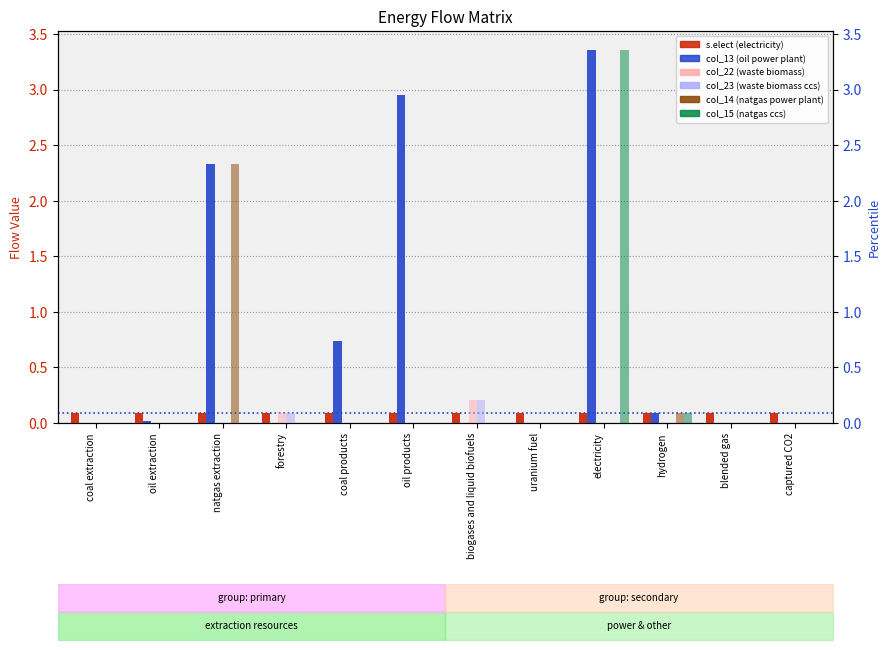

Reading left to right, list all the values displayed in this chart.

s.elect: 0.1	0.1	0.1	0.1	0.1	0.1	0.1	0.1	0.1	0.1	0.1	0.1
col_13: 0.0	0.0	2.3	0.0	0.7	2.9	0.0	0.0	3.4	0.1	0.0	0.0
col_22: 0.0	0.0	0.0	0.1	0.0	0.0	0.2	0.0	0.0	0.0	0.0	0.0
col_23: 0.0	0.0	0.0	0.1	0.0	0.0	0.2	0.0	0.0	0.0	0.0	0.0
col_14: 0.0	0.0	2.3	0.0	0.0	0.0	0.0	0.0	0.0	0.1	0.0	0.0
col_15: 0.0	0.0	0.0	0.0	0.0	0.0	0.0	0.0	3.4	0.1	0.0	0.0